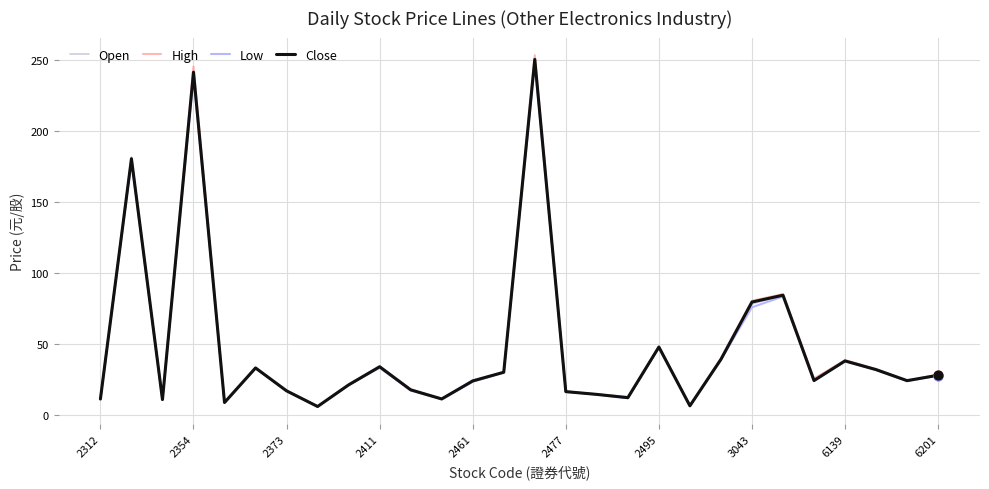

What are all the series names shown in the legend?

Open, High, Low, Close